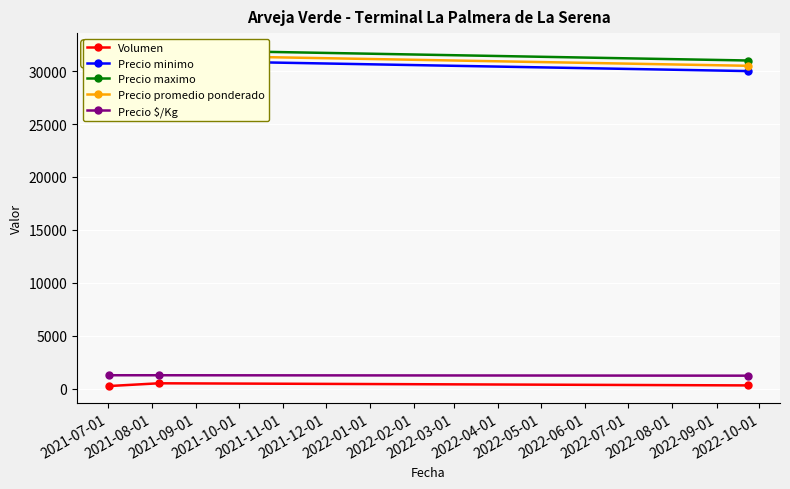

What is the lowest value of the Precio $/Kg series?

1220